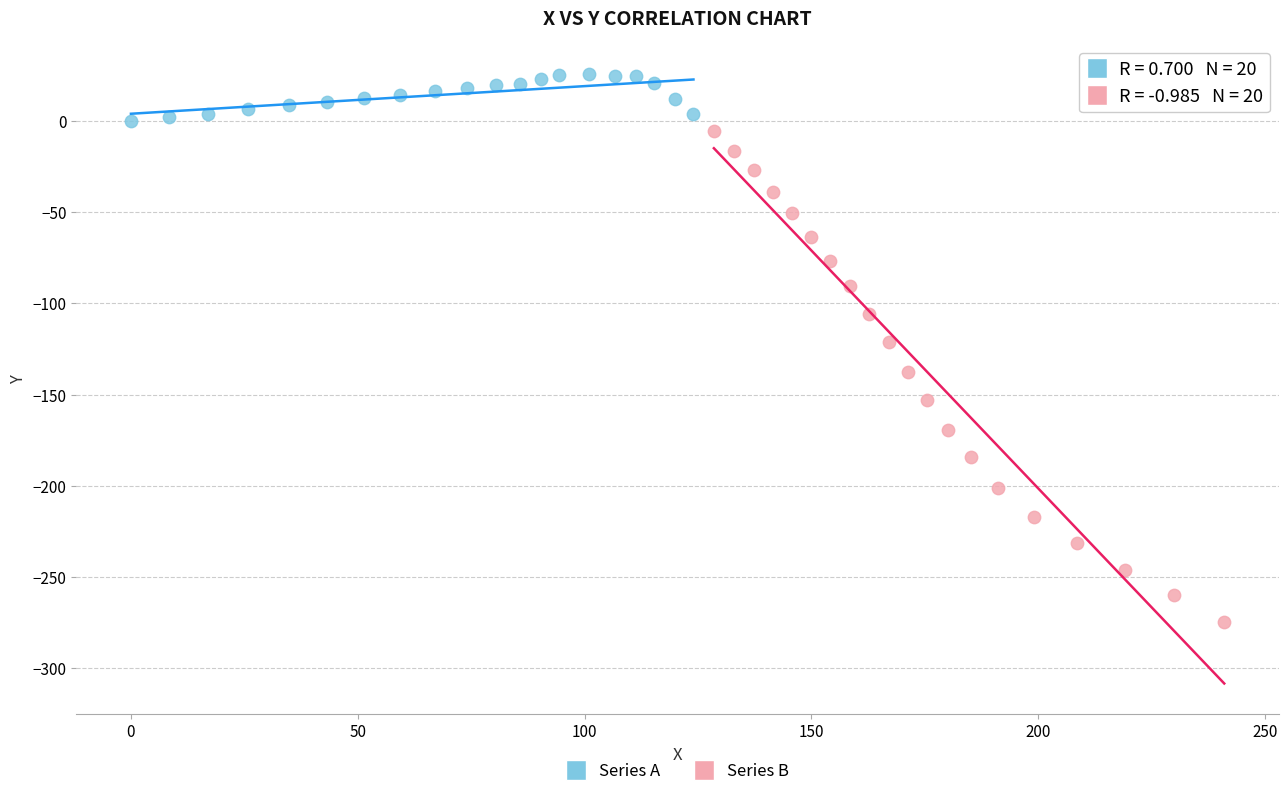

Which series contains the highest Y value?

Series A